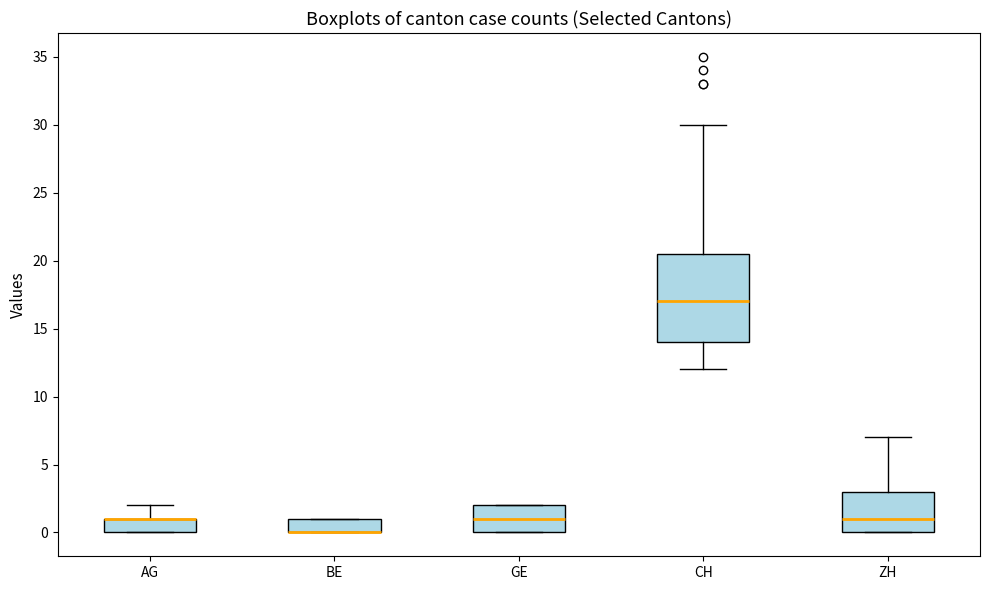

Reading left to right, read every box against the y-axis: the position of its median line, the range the box covers, and the ends of its whiskers. The values are not printed on the chart, so give them approximately, as read against the axis.

AG: median 1.0 (drawn on the box's upper edge), box 0.0 to 1.0, whiskers 0.0 to 2.0
BE: median 0.0 (drawn on the box's lower edge), box 0.0 to 1.0, whiskers 0.0 to 1.0
GE: median 1.0, box 0.0 to 2.0, whiskers 0.0 to 2.0
CH: median 17.0, box 14.0 to 20.5, whiskers 12.0 to 30.0
ZH: median 1.0, box 0.0 to 3.0, whiskers 0.0 to 7.0